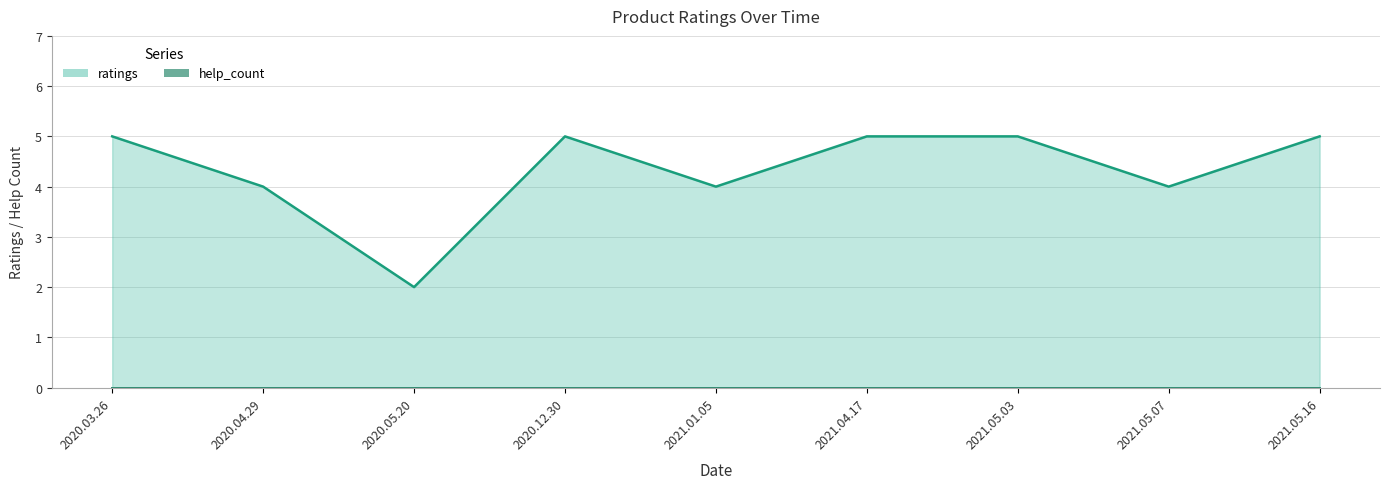

The value at 2020.12.30 is 5. True or false?

True